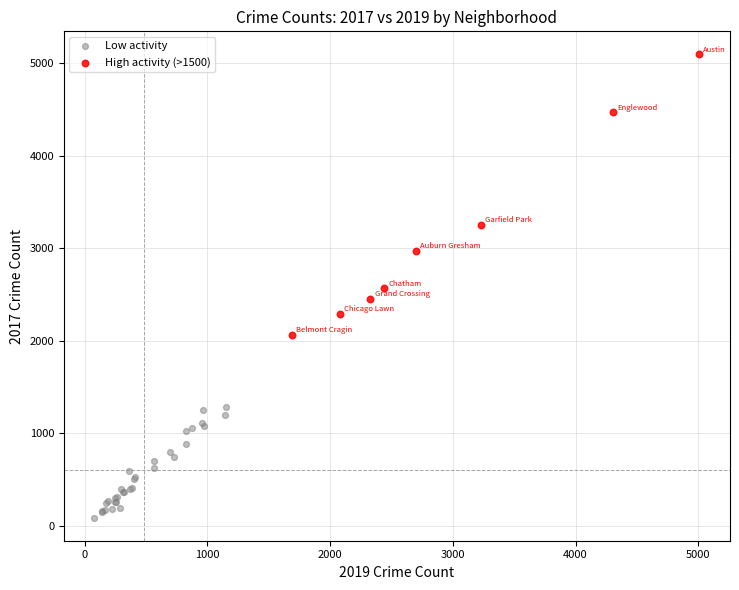

Which series reaches the minimum Y coordinate?

Low activity